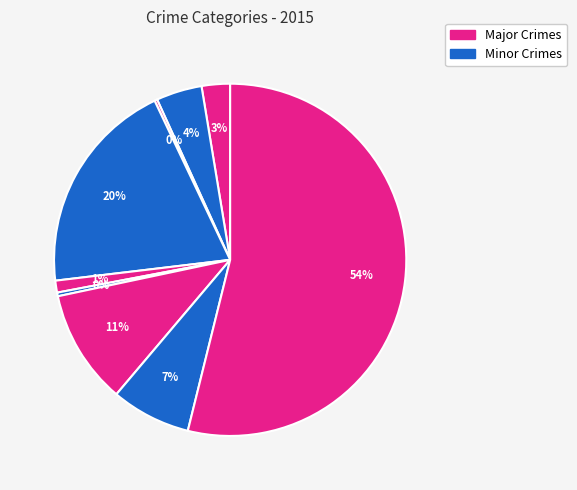

How many segments does this pie chart have?

9